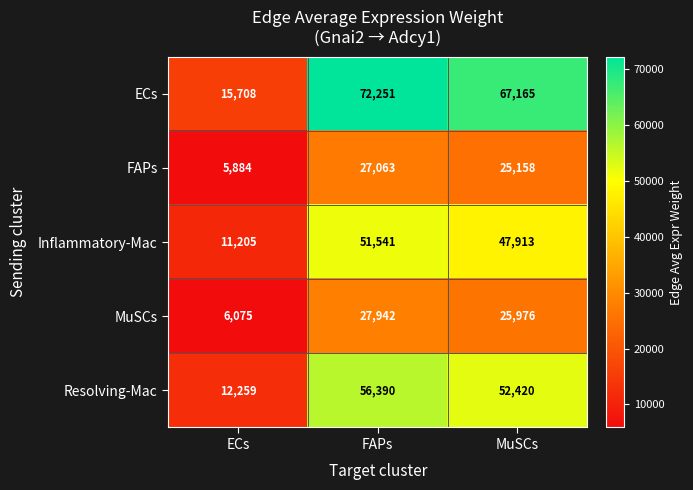

Read the Resolving-Mac value at MuSCs, to the nearest 50.

52400